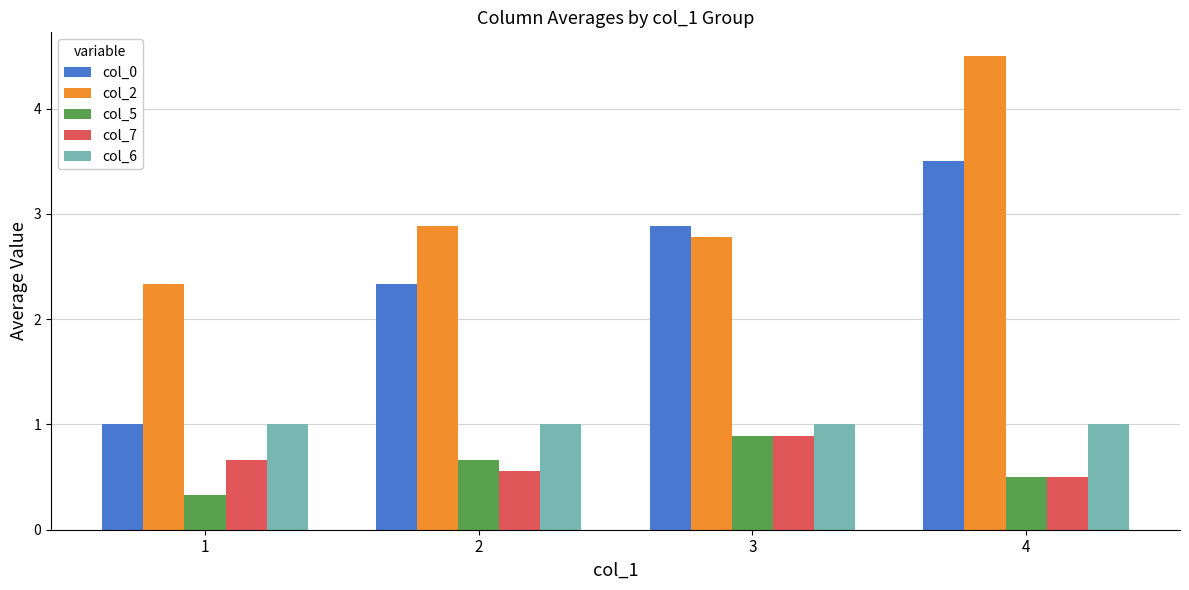

What is the value of the col_6 bar at the 2nd from the left?

1.0